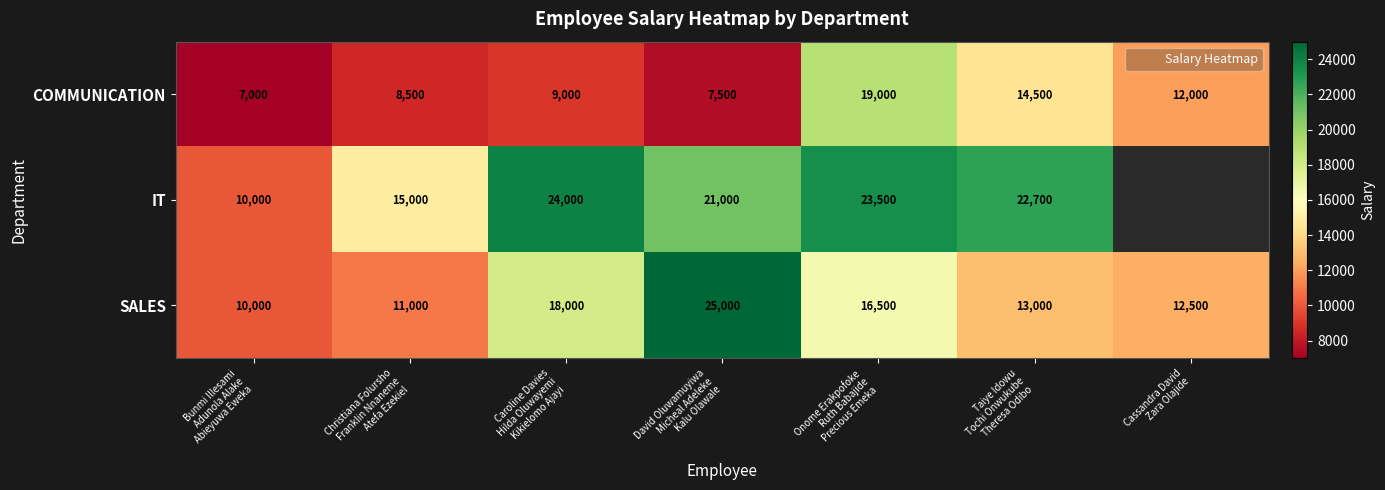

What is the spread (max minus min) of values at Cassandra David
Zara Olajide?

500.0